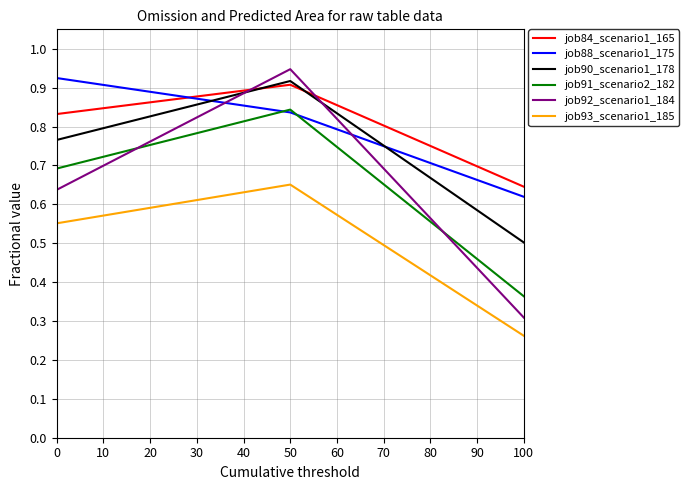

True or false: job84_scenario1_165 has a value of 0.3 at 50.

False